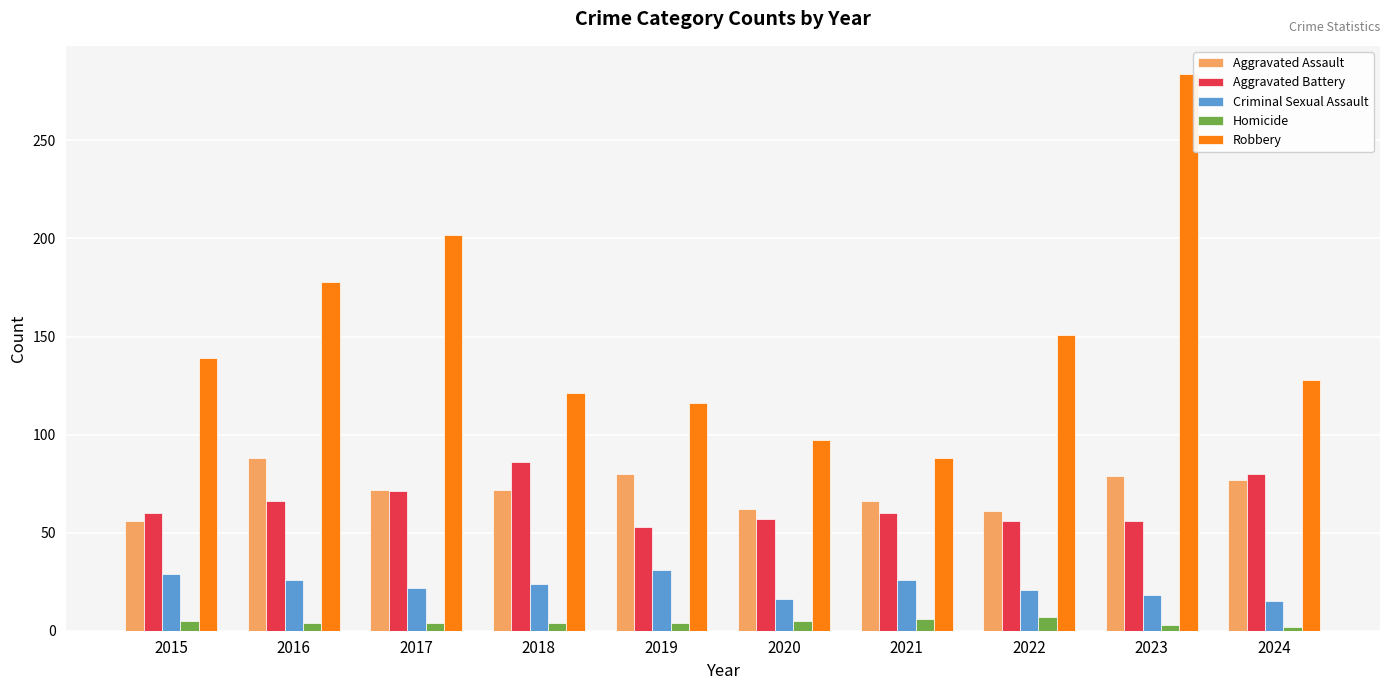

Is the value of Aggravated Battery at 2021 greater than the value of Robbery at 2015?

No